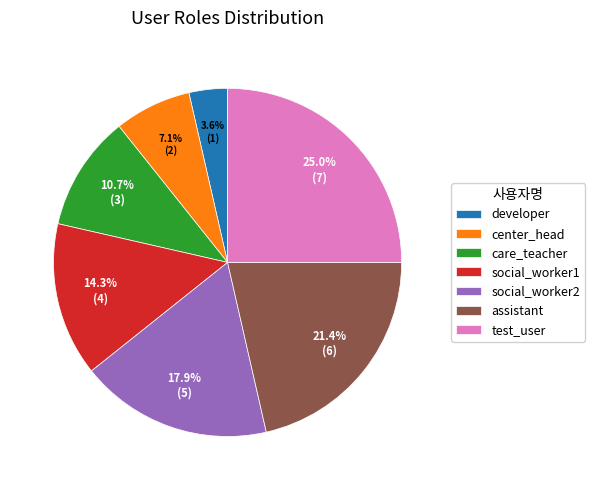

What is the total percentage of social_worker1 and center_head?

21.4%